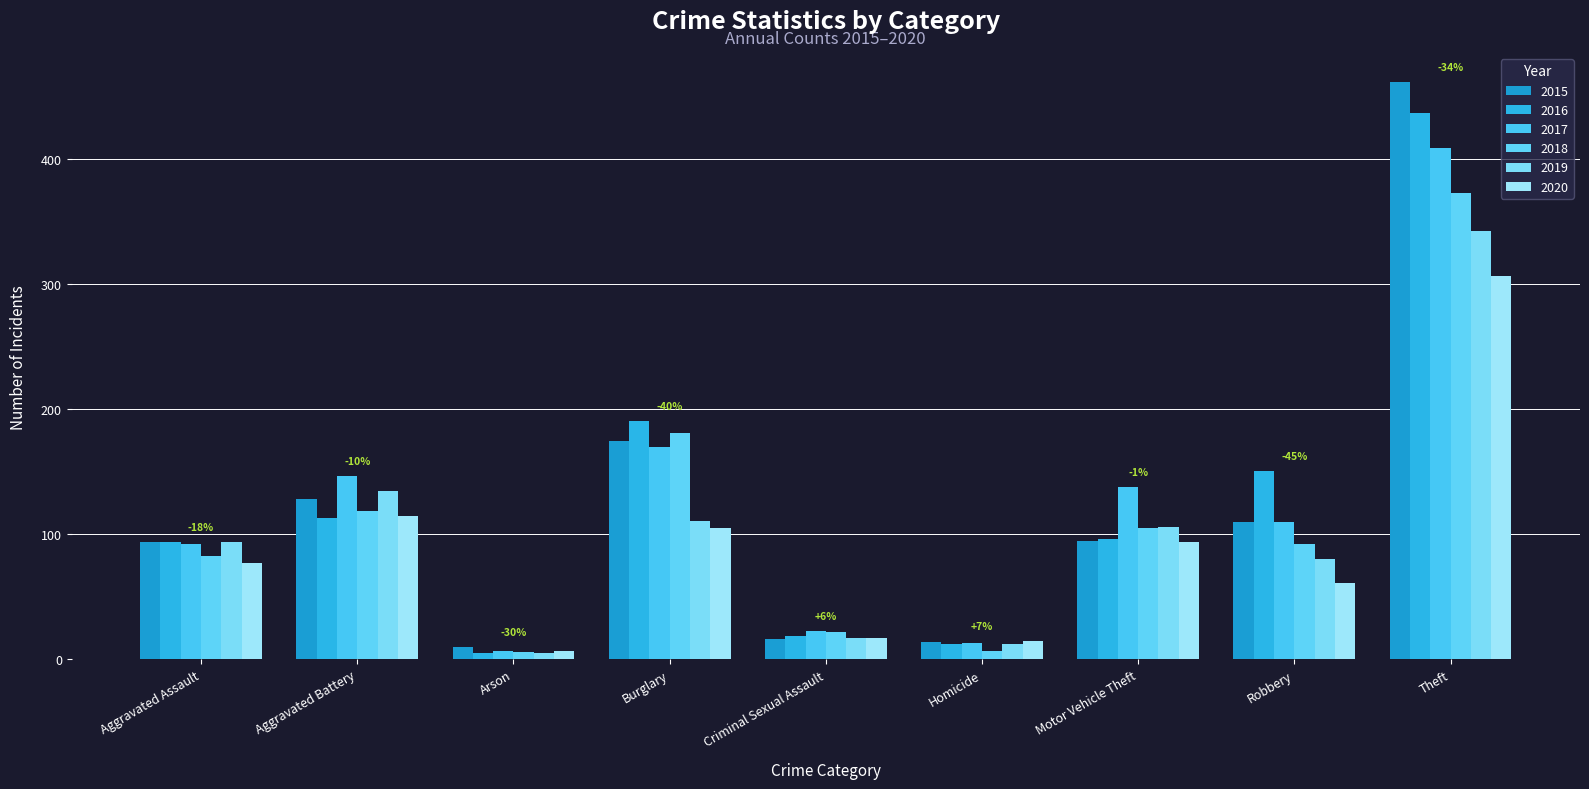

What is the highest value of the 2020 series?

307